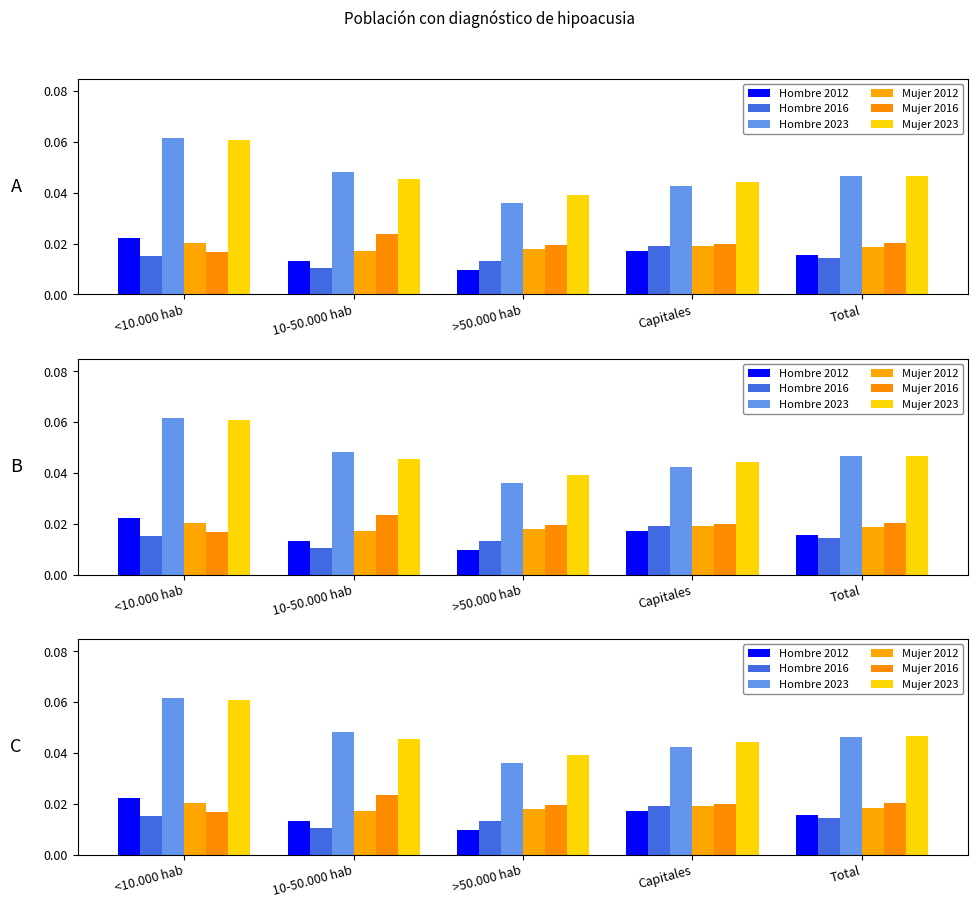

Are the bars grouped side by side (vs. stacked)?

Yes